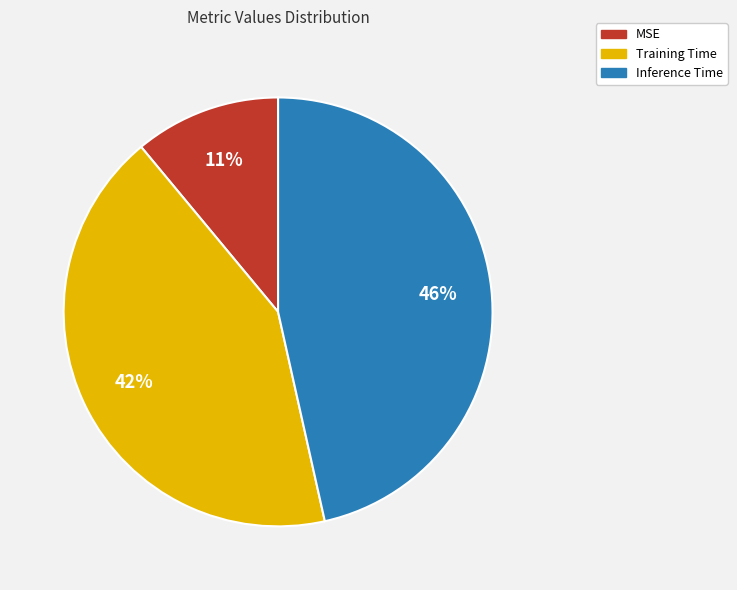

To the nearest percent, what is the combined percentage of Training Time and Inference Time?

89%